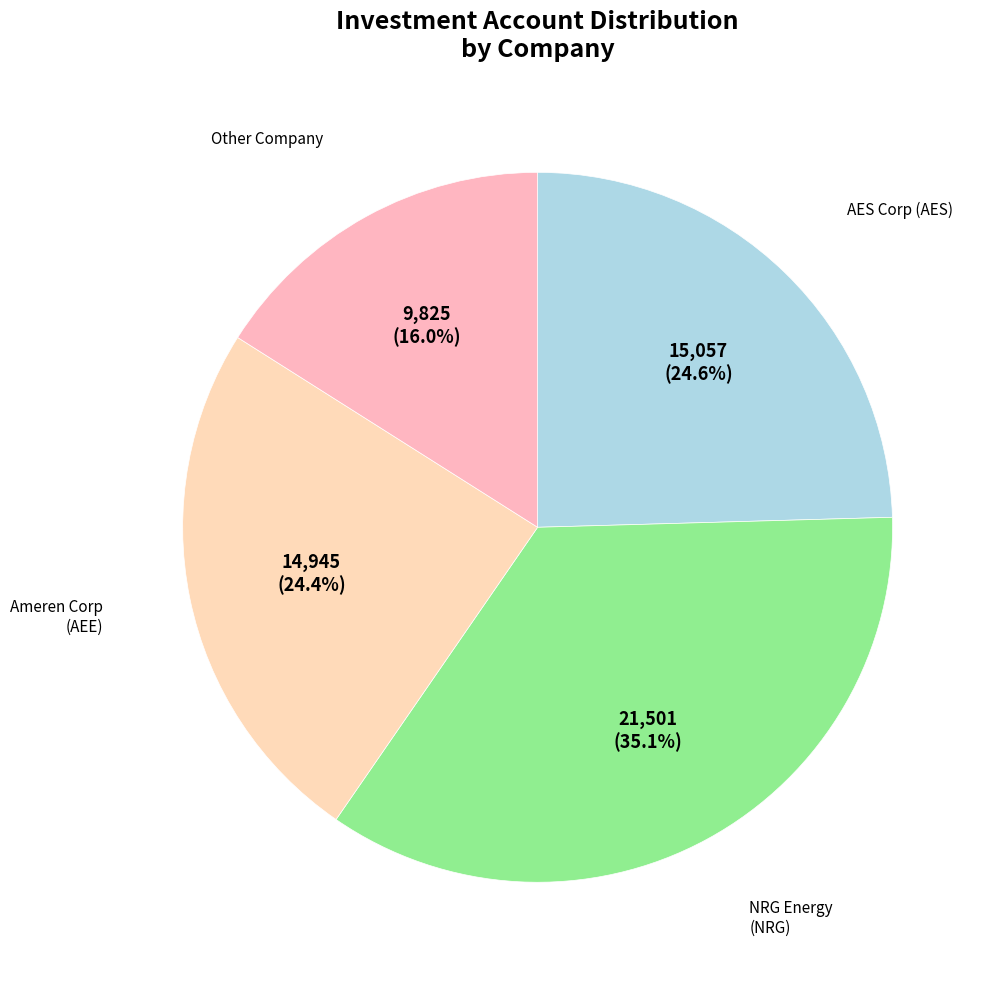

How many segments does this pie chart have?

4